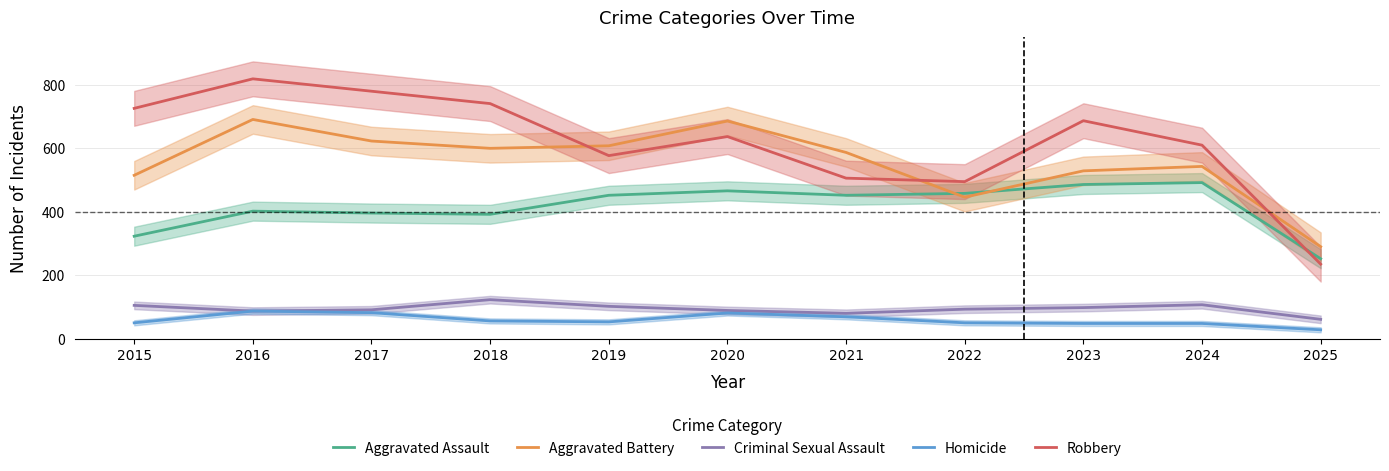

True or false: Aggravated Assault has a value of 156 at 2019.

False